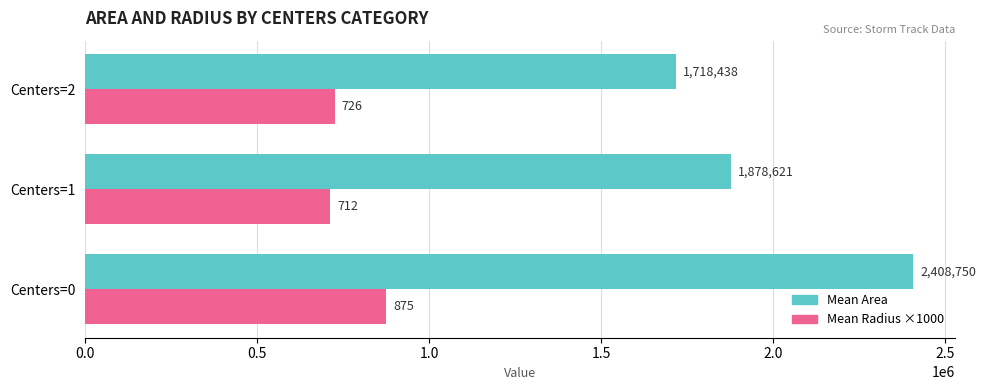

Count the number of data series in this chart.

2